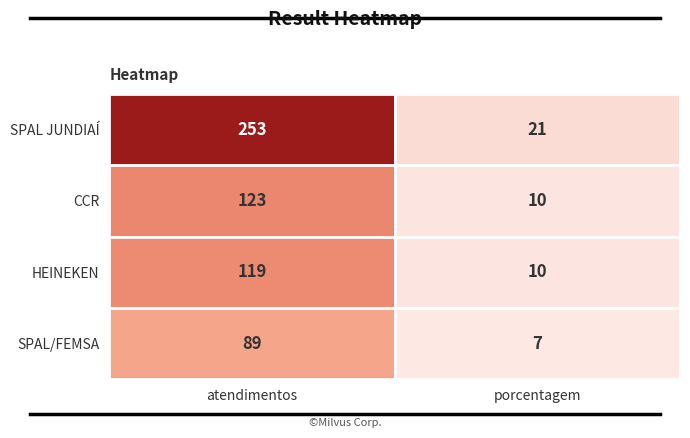

The HEINEKEN series shows 10 at porcentagem. True or false?

True